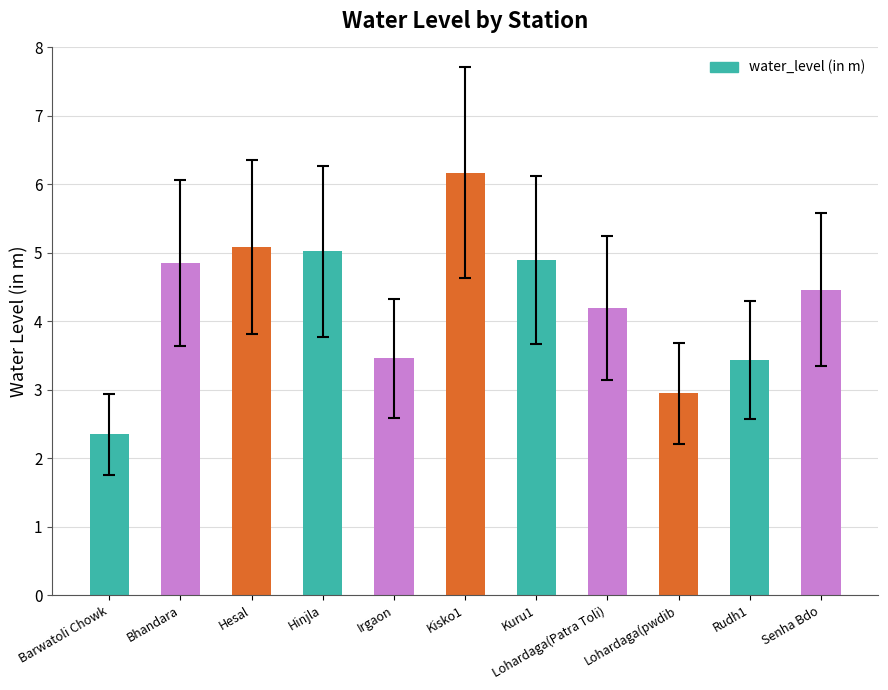

How many series are shown in this chart?

1